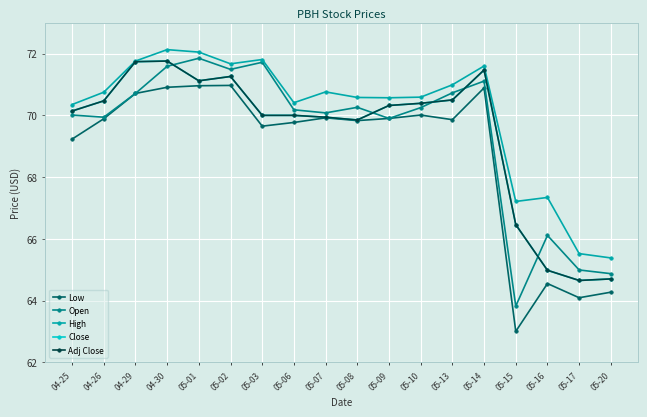

In Adj Close, how many points are lower than both neighbors (excluding endpoints)?

3